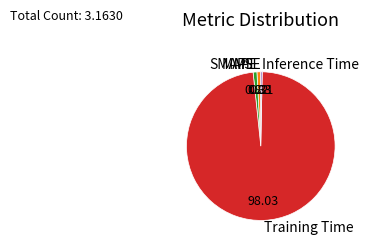

What is the majority slice?

Training Time